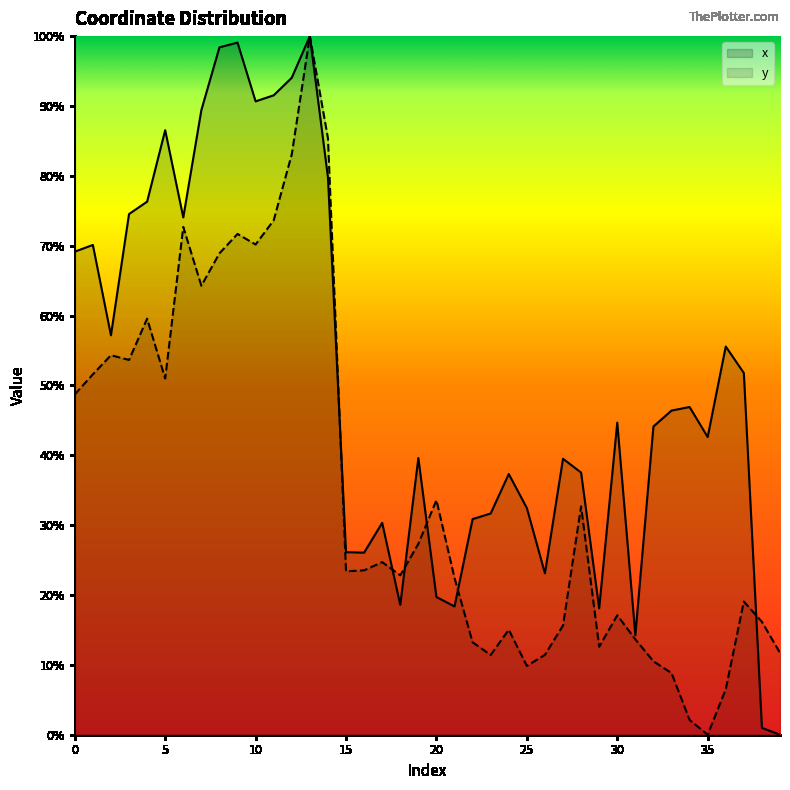

What is the difference between the maximum and minimum values in the y series?

1.0